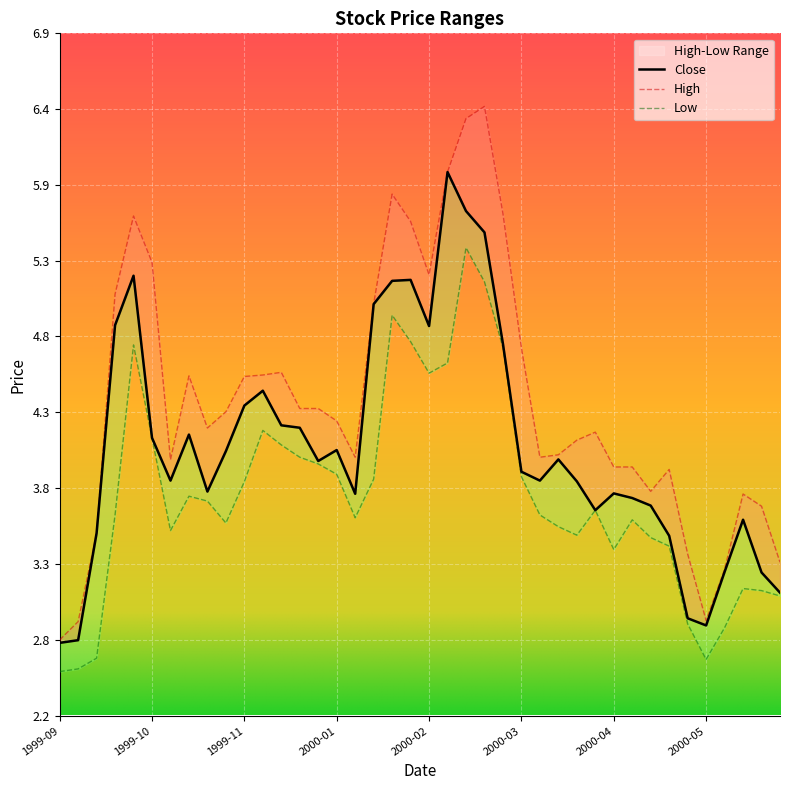

What is the average value of the Low series?

3.7